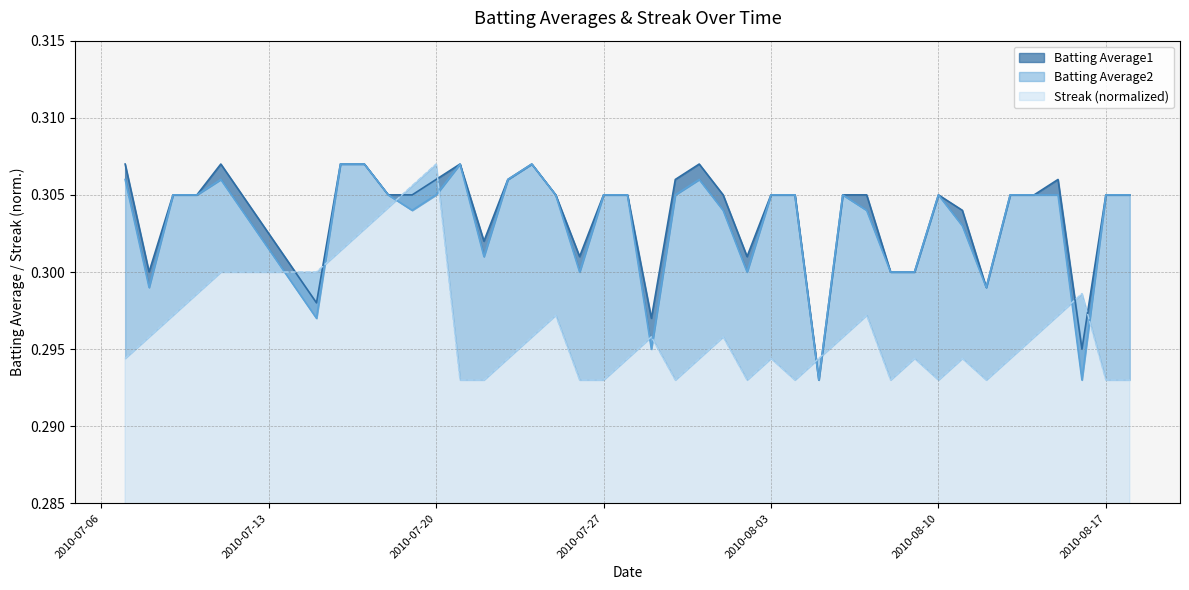

Is it true that Streak equals 0.2 at 2010-08-07?

False